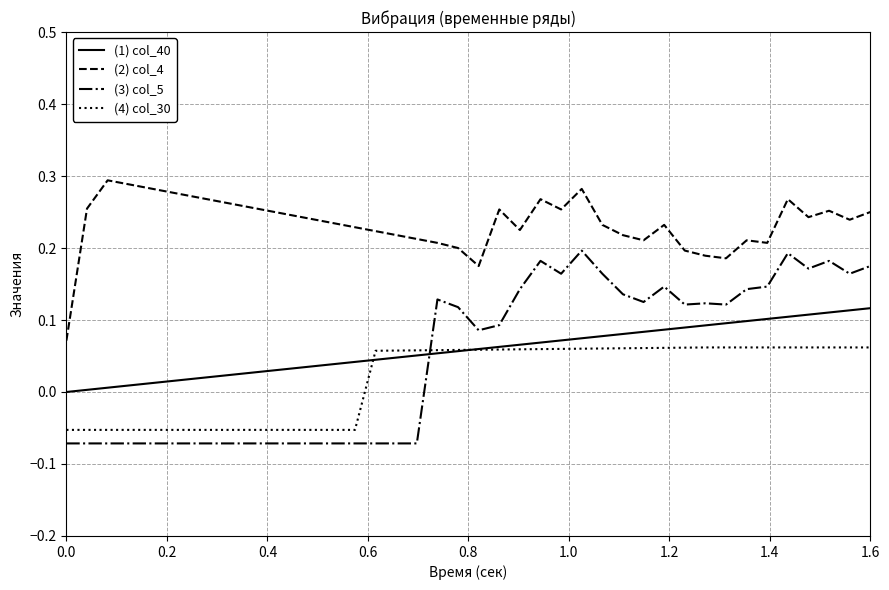

What is the sum of all (2) col_4 values?

9.4